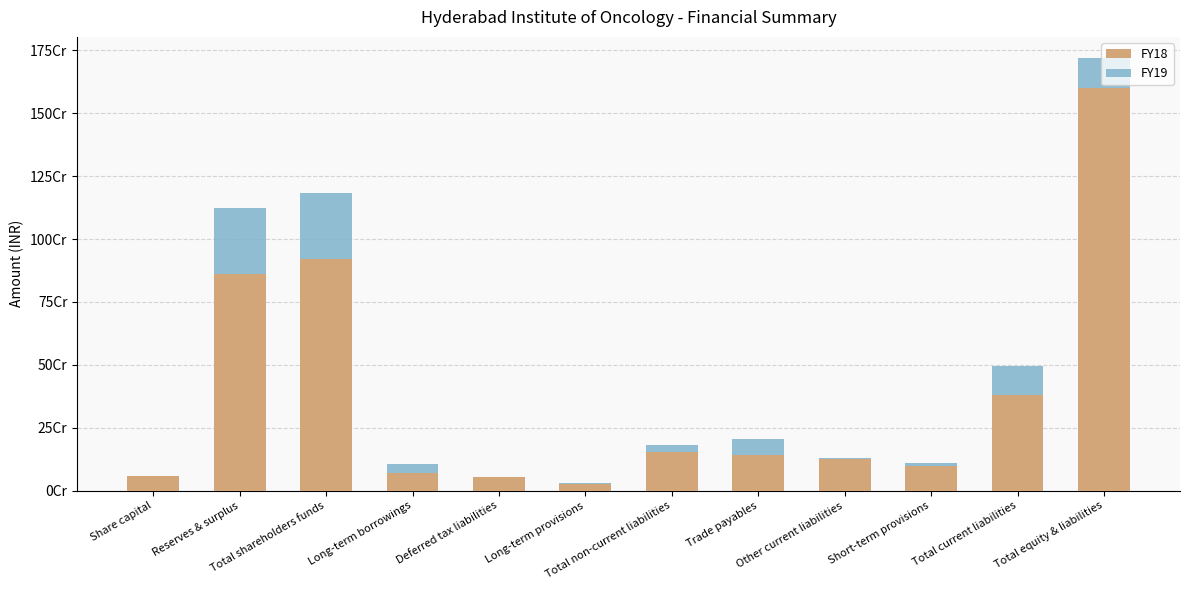

What are all the series names shown in the legend?

FY18, FY19